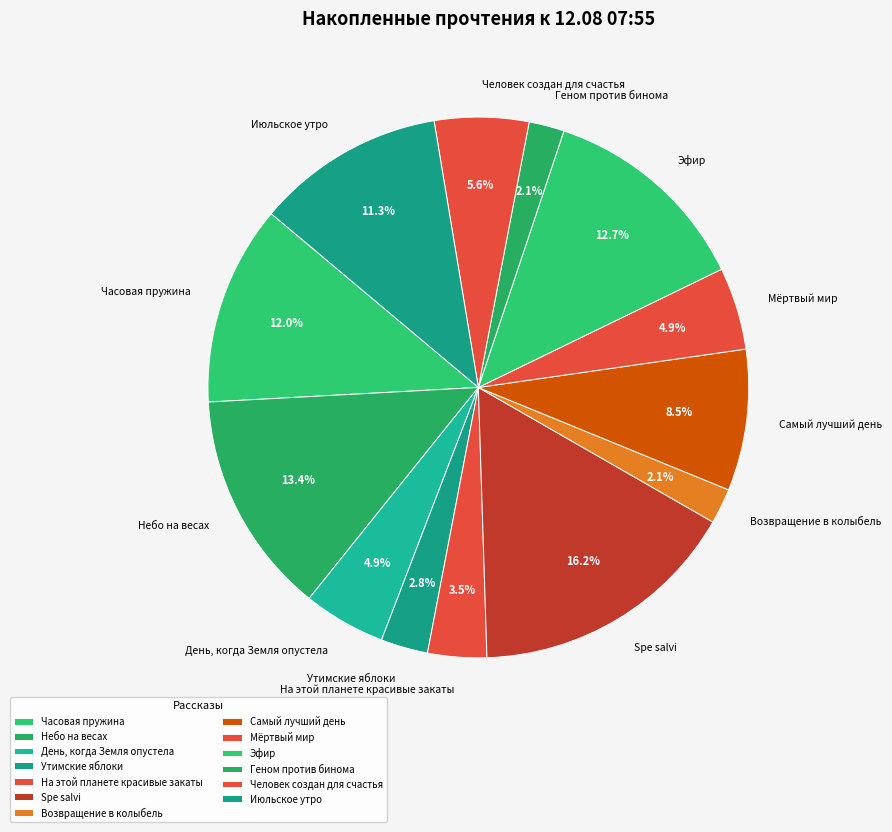

To the nearest percent, what is the difference between the День, когда Земля опустела and На этой планете красивые закаты slice percentages?

1%